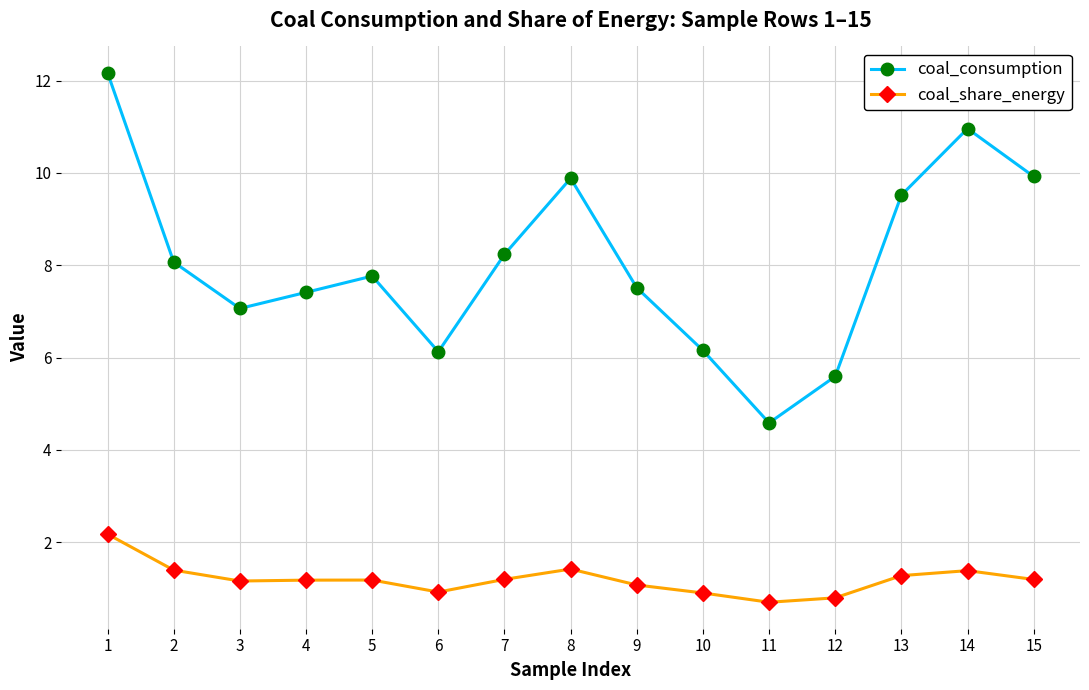

True or false: coal_consumption has a value of 8.3 at 6.

False